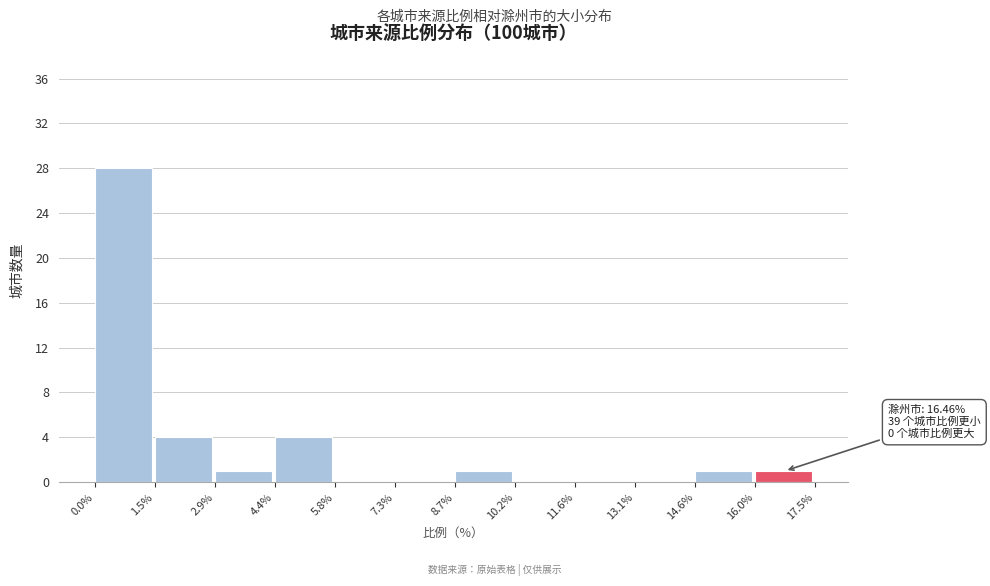

Which range on the x-axis has the tallest bar?

0.0% to 1.5%